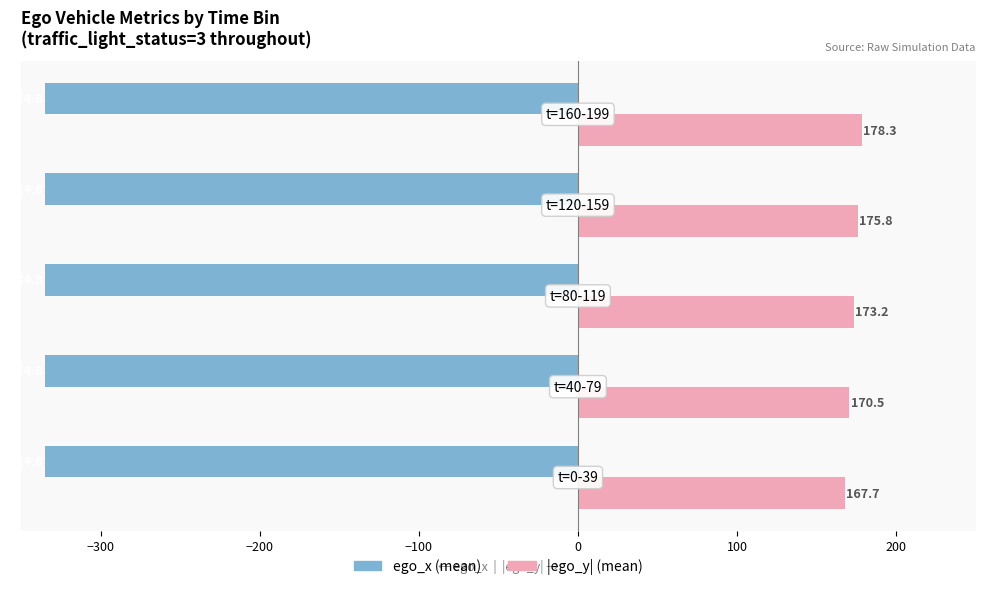

What is the greatest value displayed?

178.3